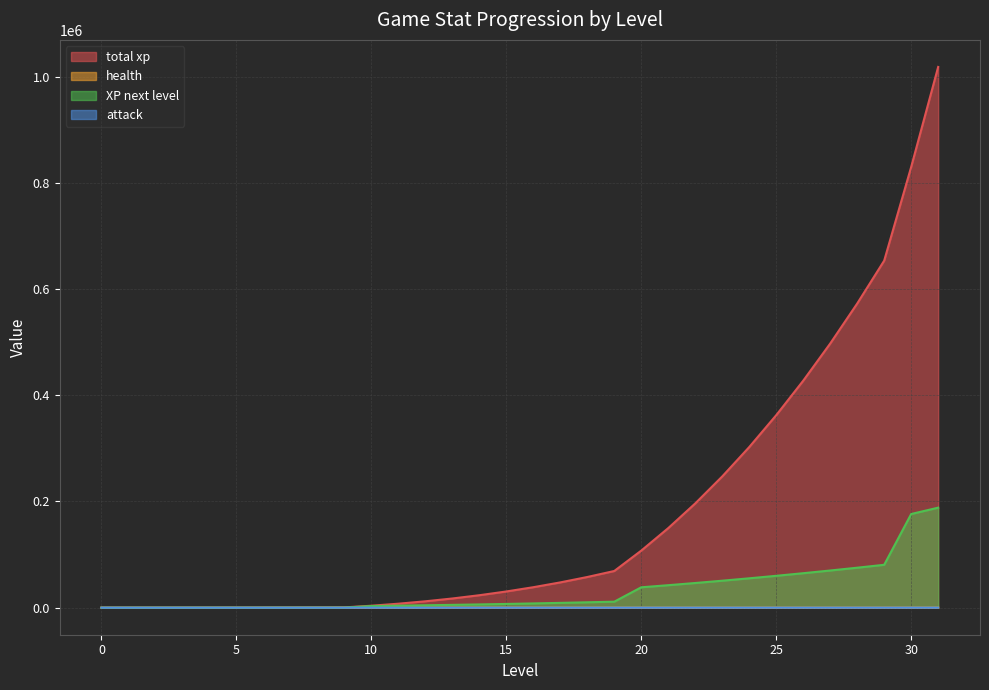

Rank the series by their maximum value, from lowest to highest.

attack, health, XP next level, total xp